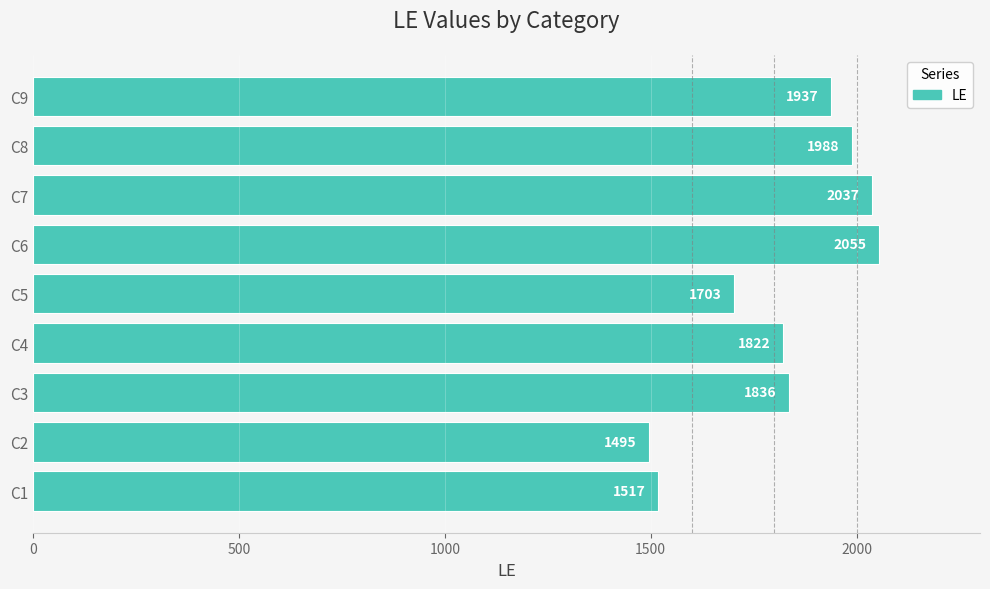

How many data points are less than 1836?

4